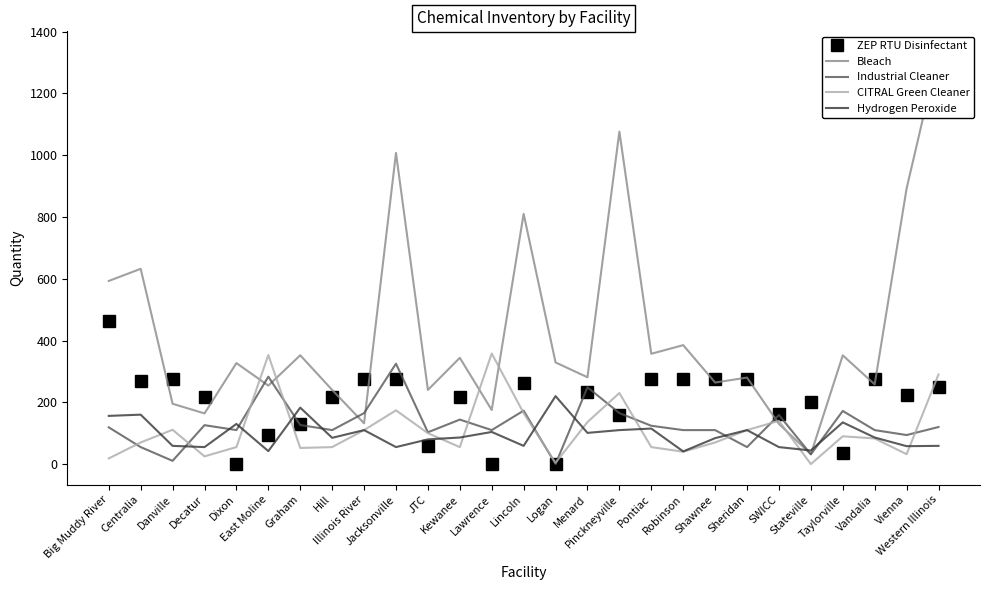

True or false: ZEP RTU Disinfectant has more than 1 interior local peaks.

True